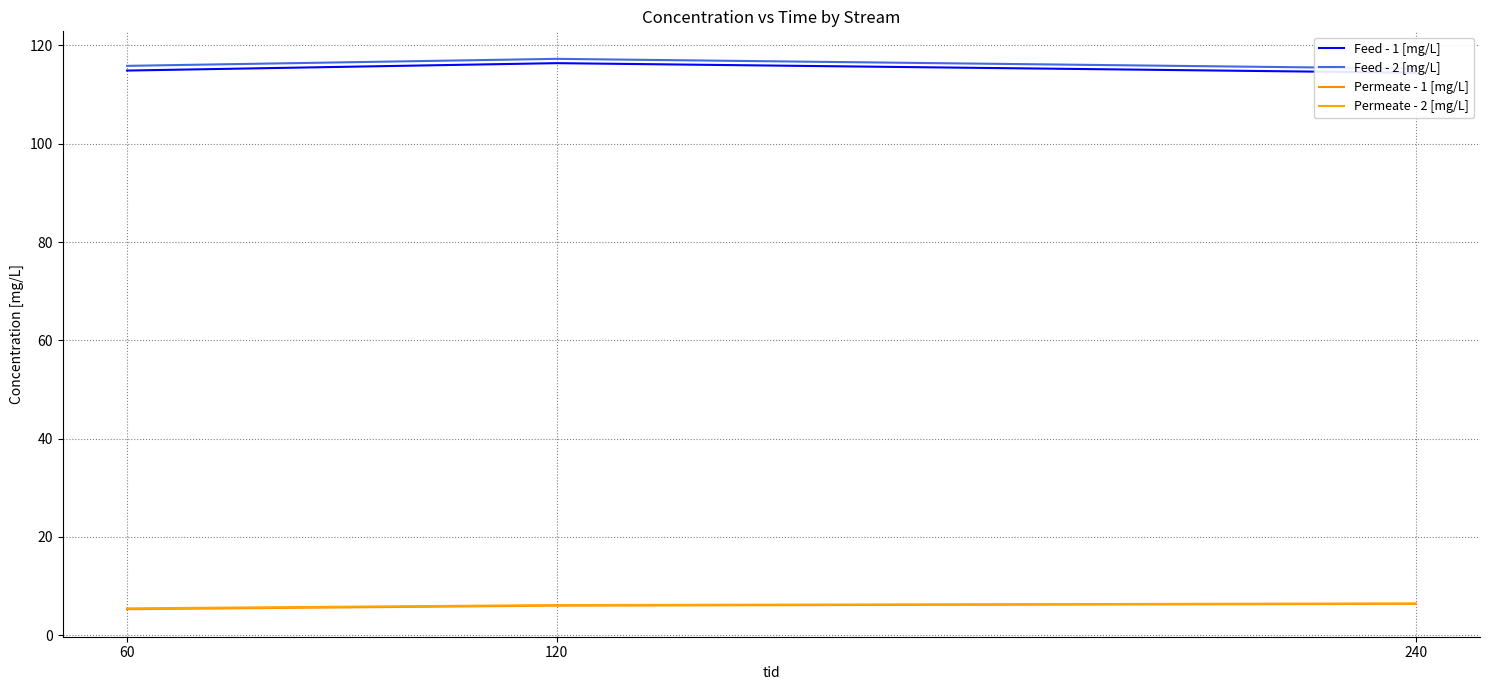

What is the value of the Feed - 1 [mg/L] point at the 2nd from the left?

116.4